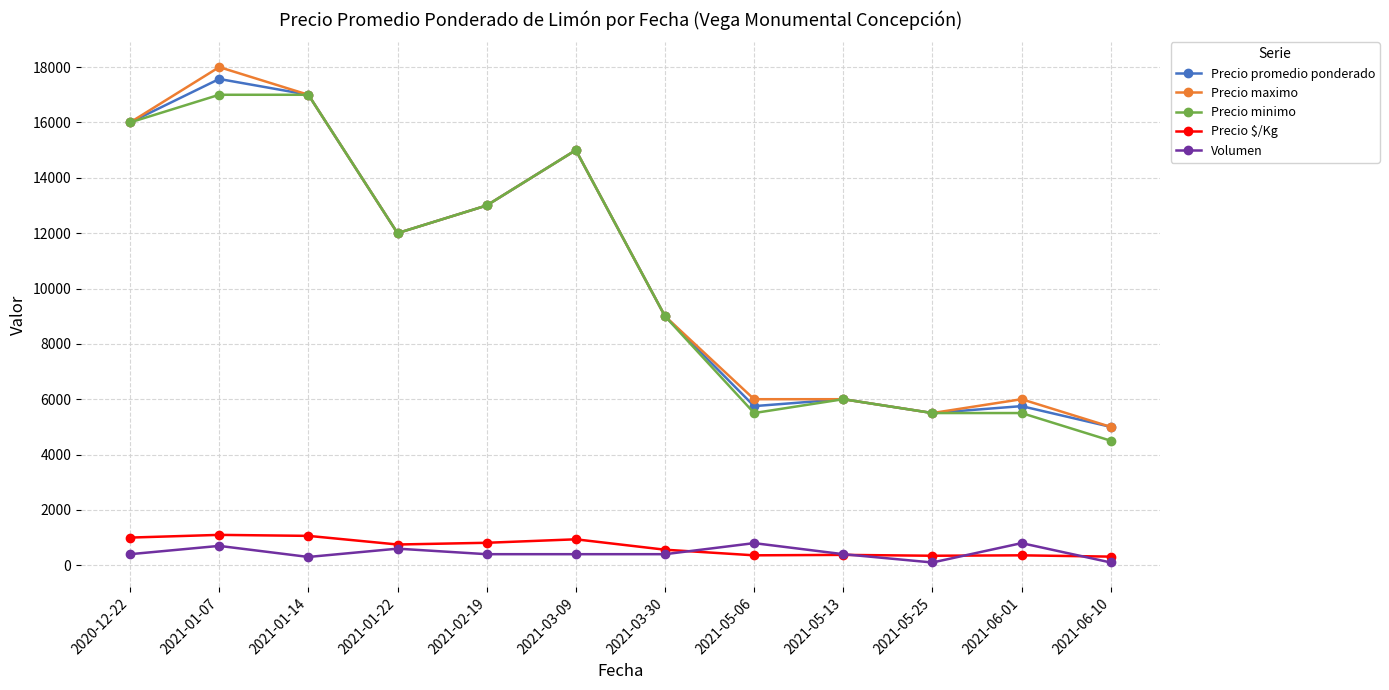

Is the value of Precio $/Kg at 2021-03-09 greater than the value of Volumen at 2021-01-22?

Yes